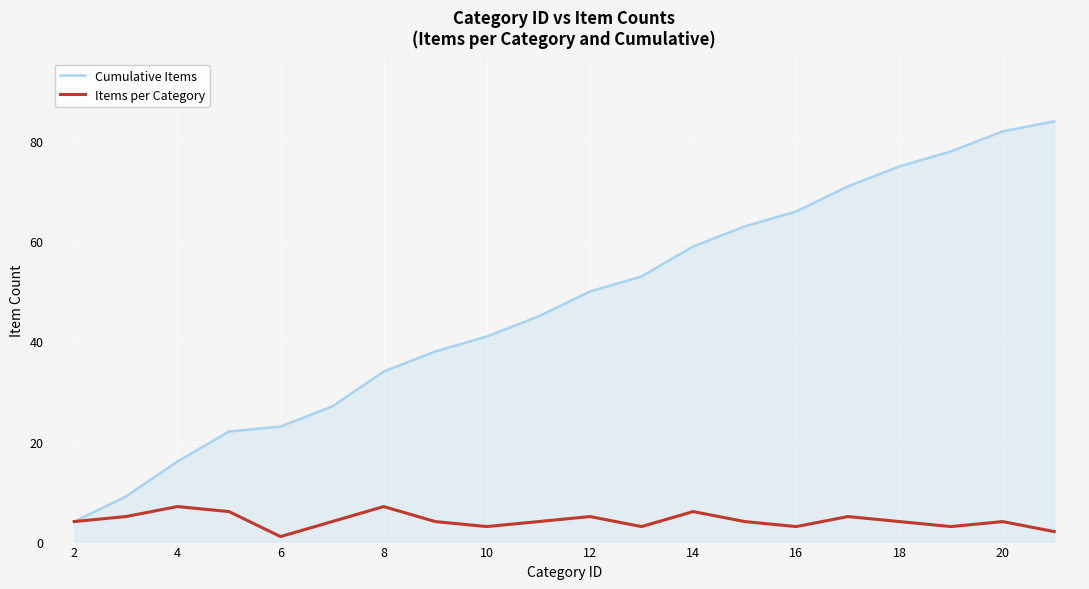

List the series in order of their overall mean, highest first.

Cumulative Items, Items per Category